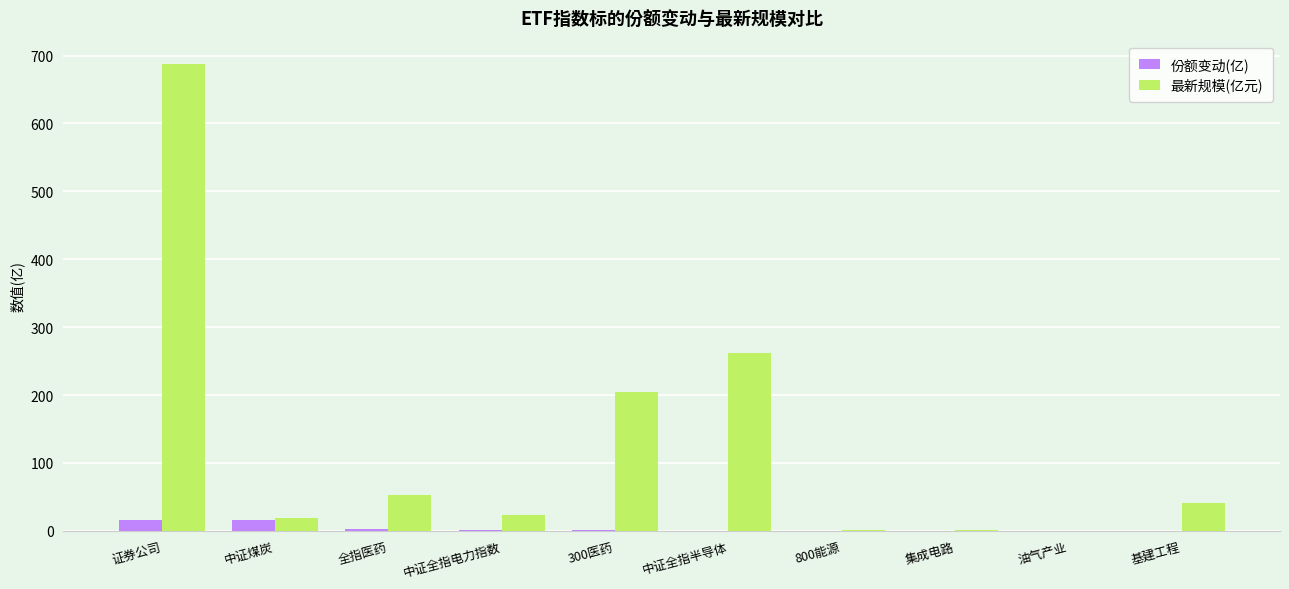

Where is 最新规模(亿元) nearest to the value 343?

中证全指半导体